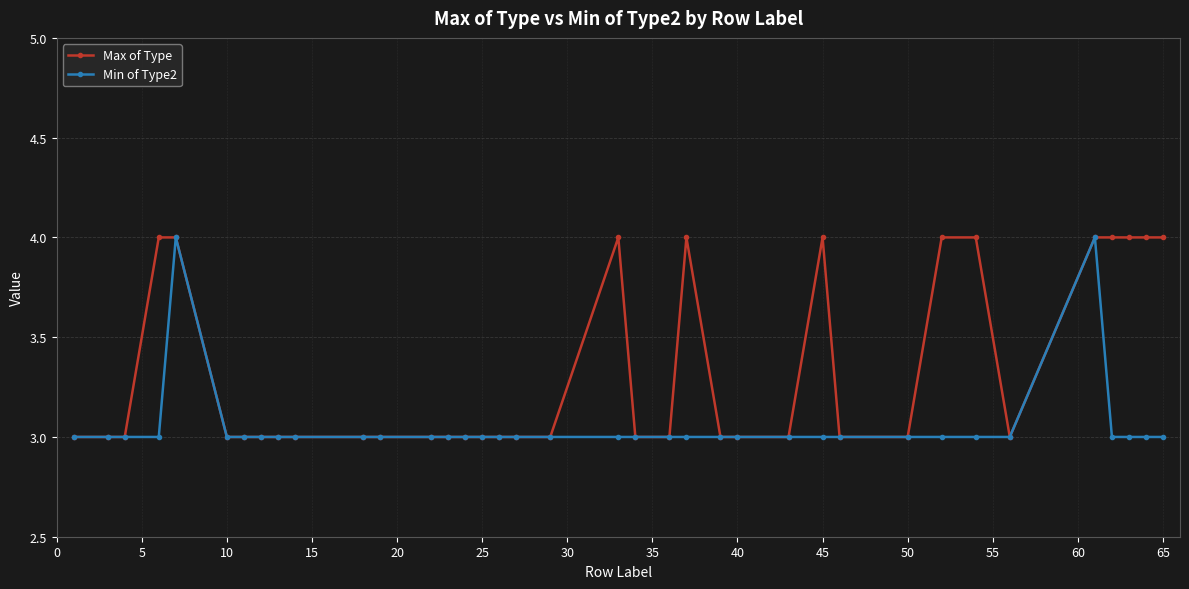

List the series in order of their overall mean, highest first.

Max of Type, Min of Type2